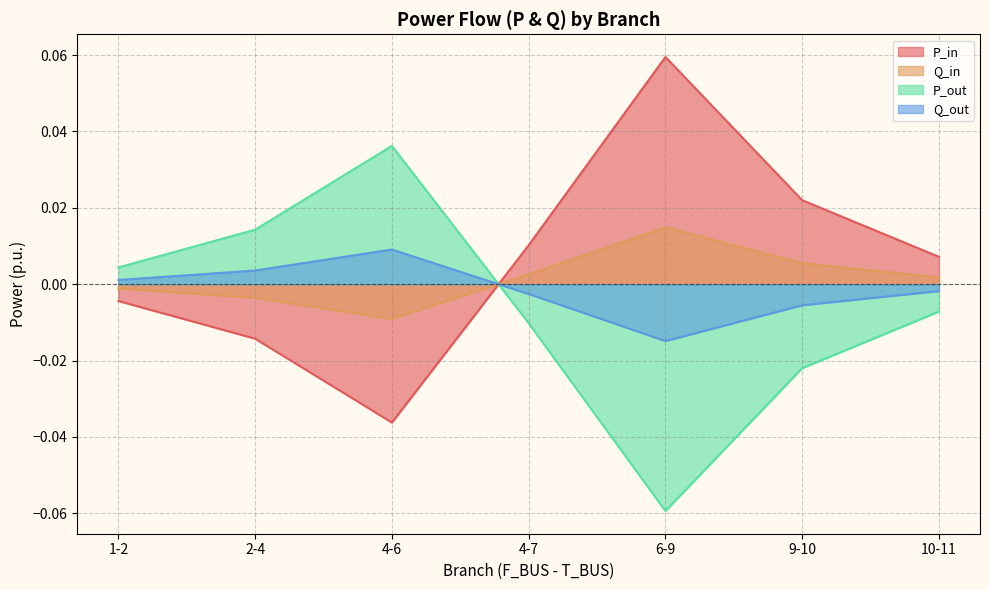

True or false: P_in and P_out intersect in this chart.

True